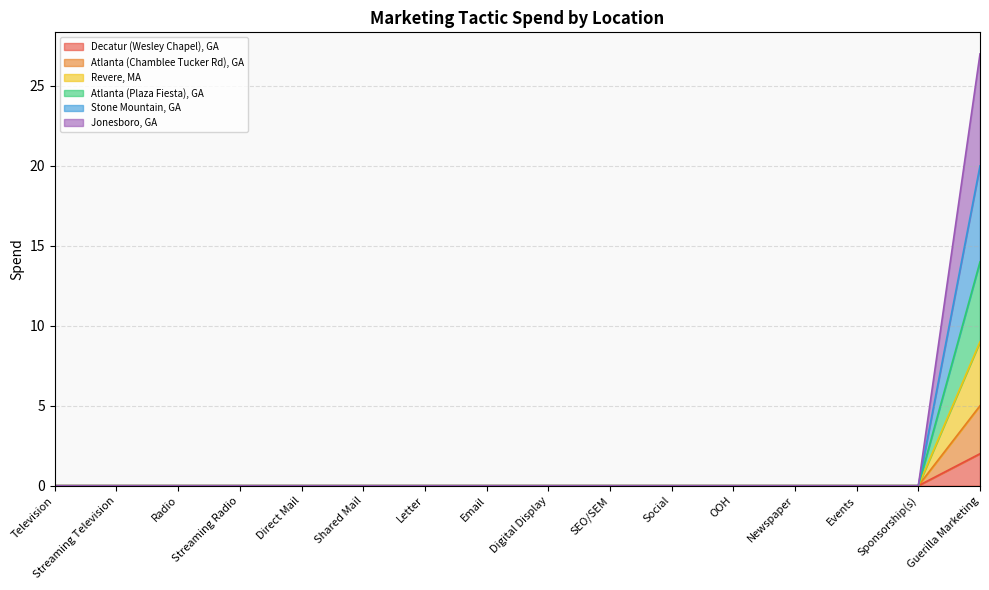

True or false: Revere, MA has a value of 5 at Television.

False